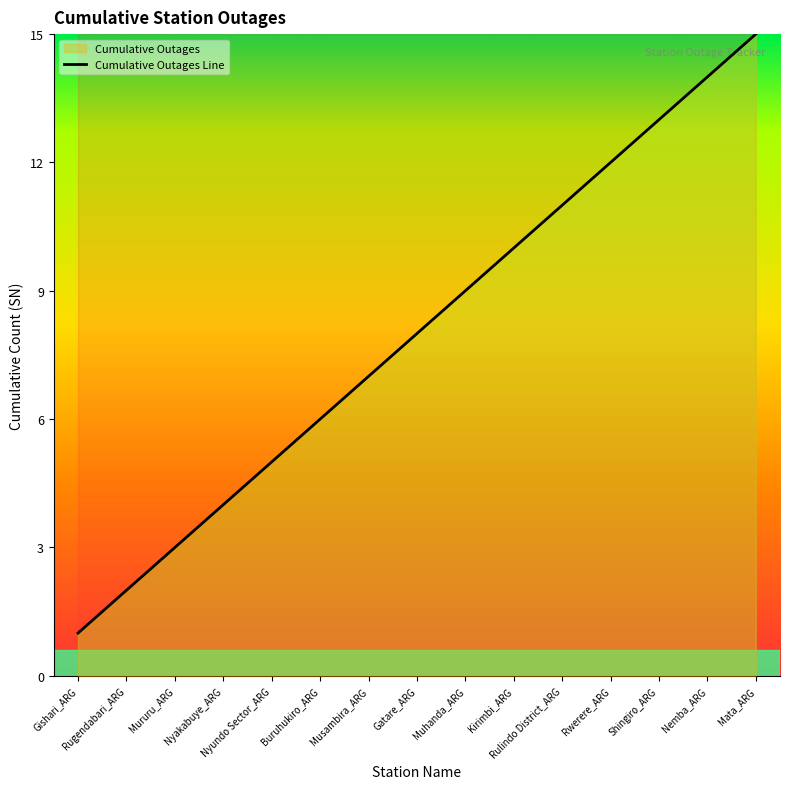

Rank the categories by value from highest to lowest.

Mata_ARG, Nemba_ARG, Shingiro_ARG, Rwerere_ARG, Rulindo District_ARG, Kirimbi_ARG, Muhanda_ARG, Gatare_ARG, Musambira_ARG, Buruhukiro_ARG, Nyundo Sector_ARG, Nyakabuye_ARG, Mururu_ARG, Rugendabari_ARG, Gishari_ARG